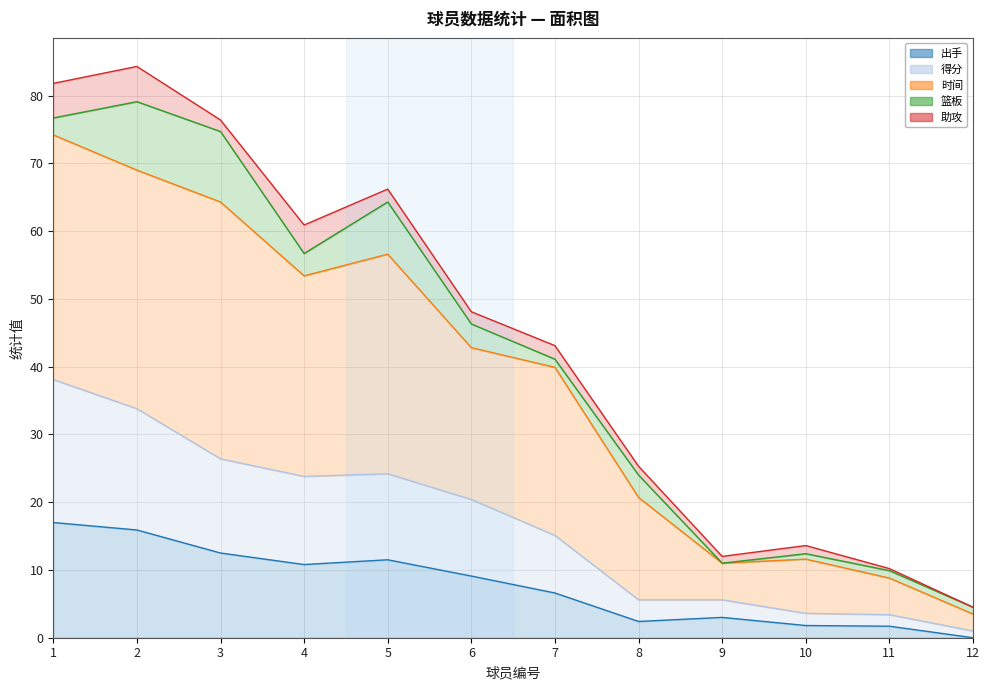

What is the sum of all 出手 values?

92.3